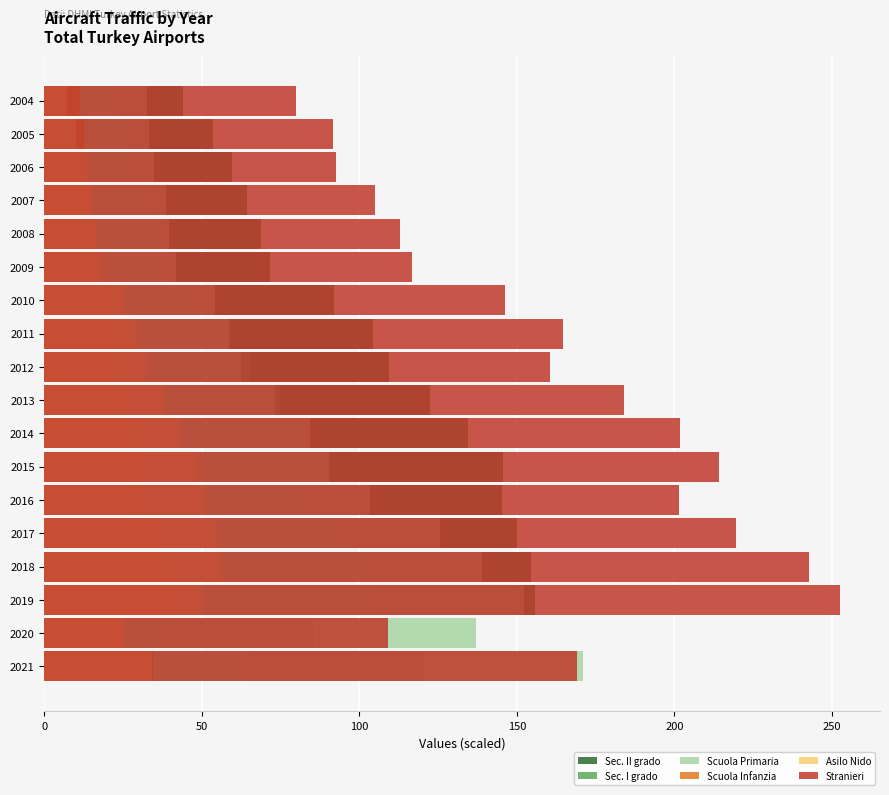

What is the maximum value for Sec. I grado?

105.2